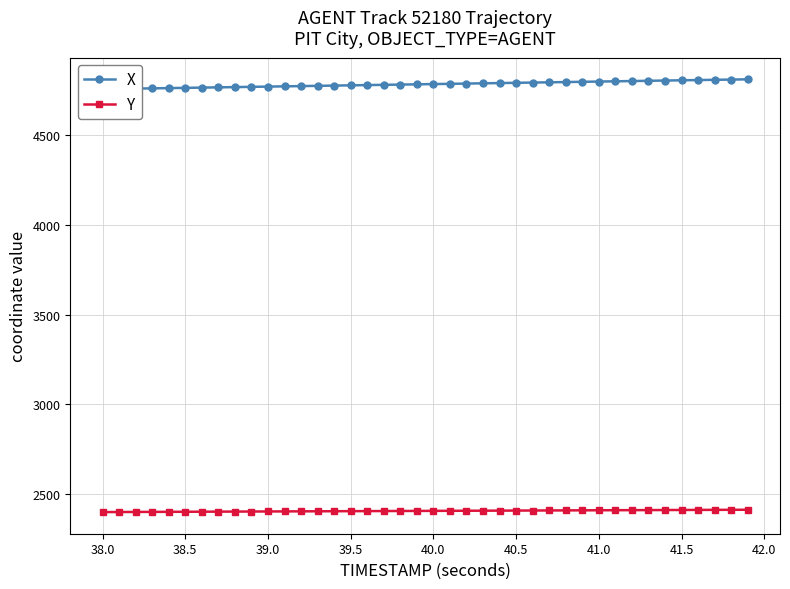

What is the lowest value of the Y series?

2400.5